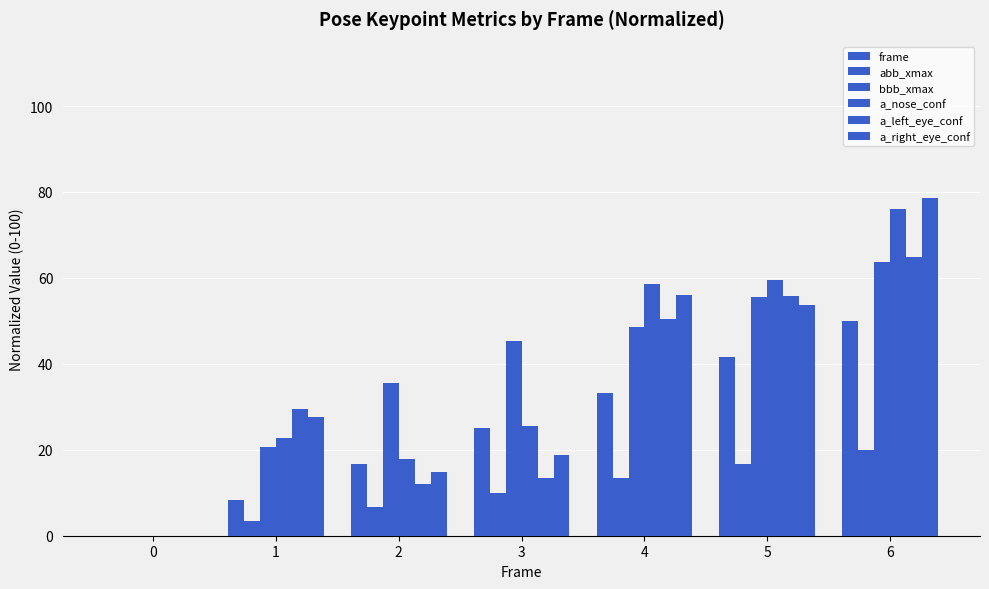

The value of a_nose_conf at 4 is 33.4. True or false?

False